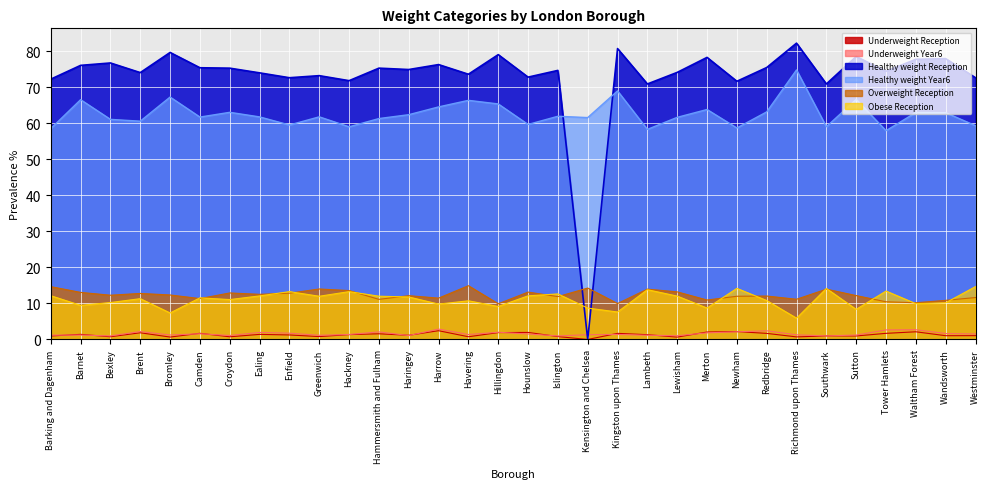

What is the difference between the maximum and second lowest values in the Obese Reception series?

7.3